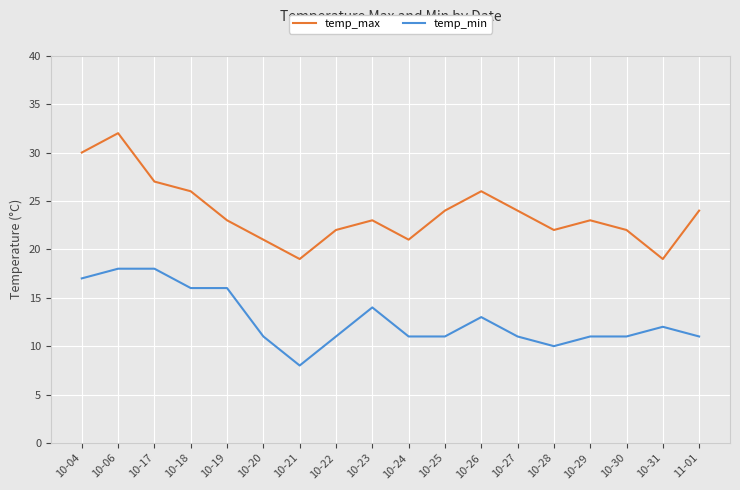

Reading left to right, extract all data points from this chart.

temp_max: 10-04=30	10-06=32	10-17=27	10-18=26	10-19=23	10-20=21	10-21=19	10-22=22	10-23=23	10-24=21	10-25=24	10-26=26	10-27=24	10-28=22	10-29=23	10-30=22	10-31=19	11-01=24
temp_min: 10-04=17	10-06=18	10-17=18	10-18=16	10-19=16	10-20=11	10-21=8	10-22=11	10-23=14	10-24=11	10-25=11	10-26=13	10-27=11	10-28=10	10-29=11	10-30=11	10-31=12	11-01=11